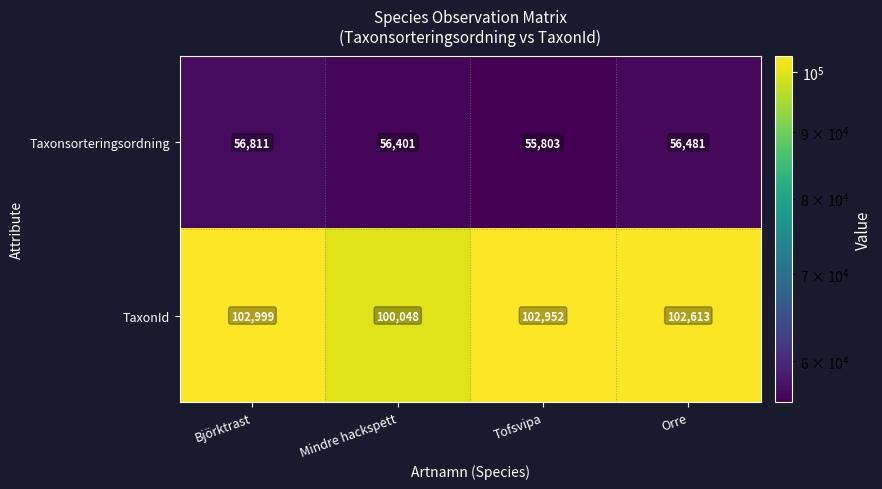

What is the minimum value shown in the chart?

55803